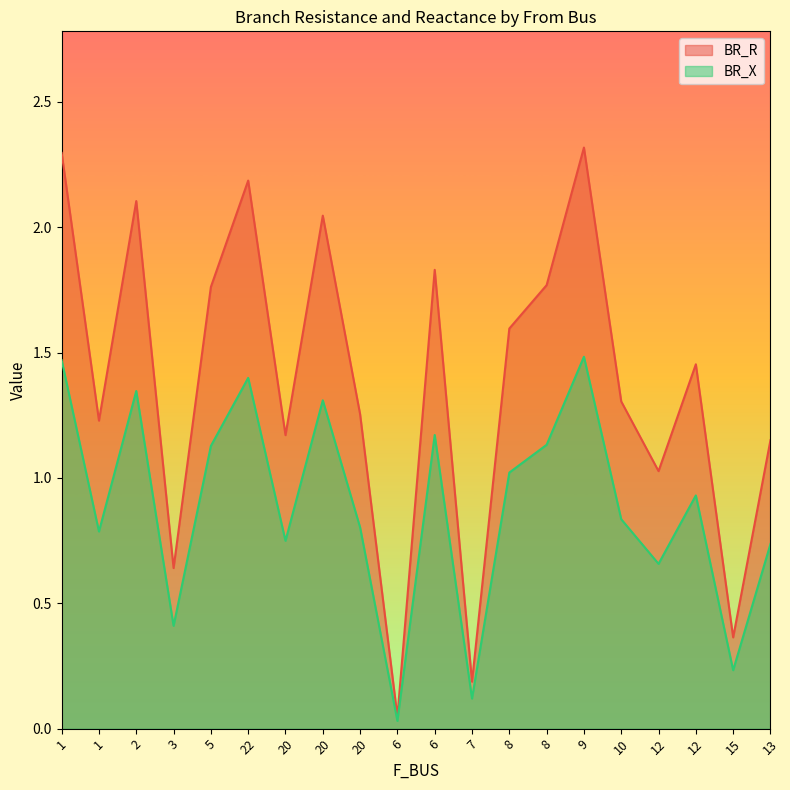

At which category is the sum across all series the highest?

9